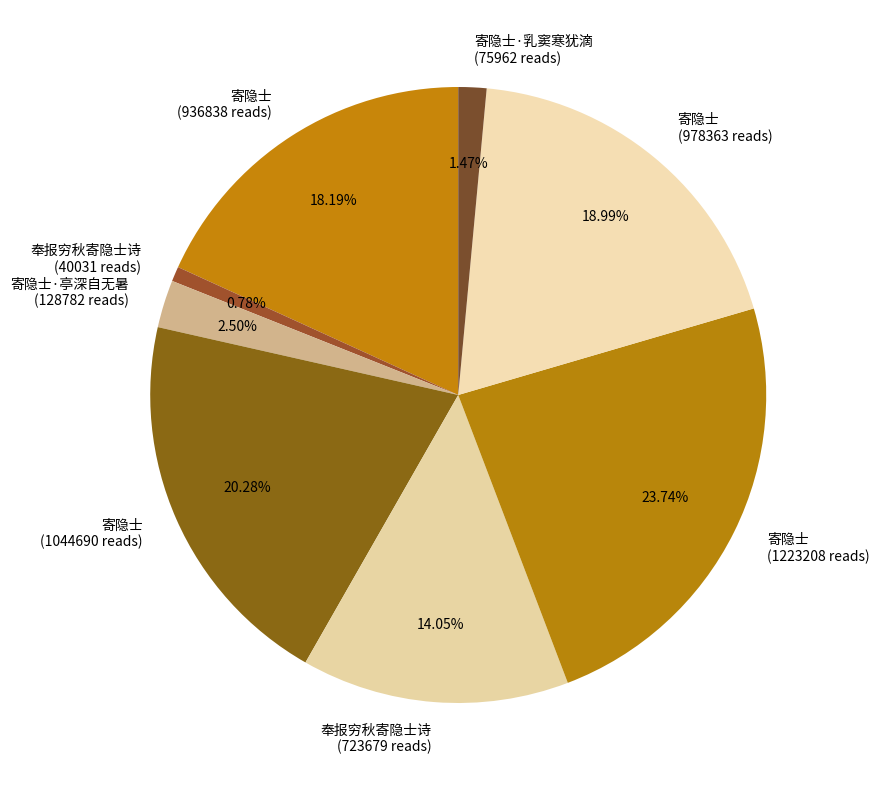

Count the number of slices in the pie.

8